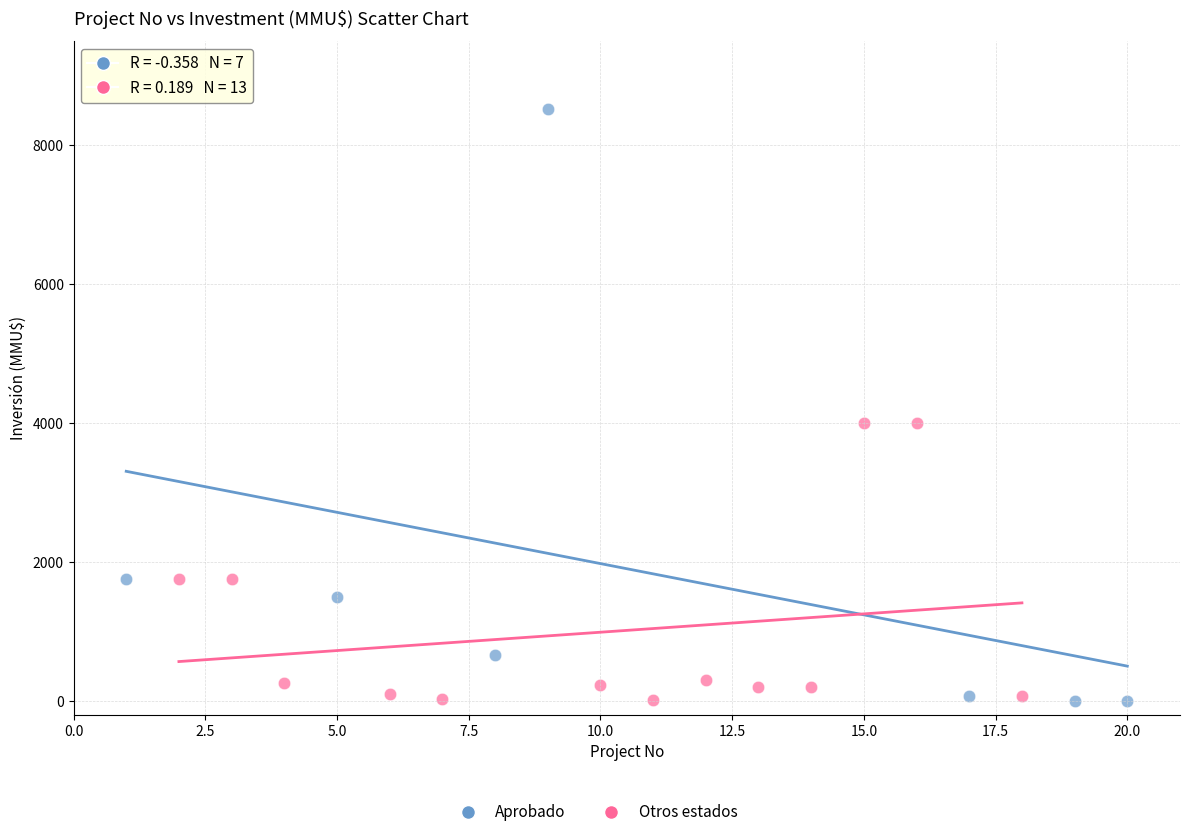

Which series has the widest spread of Y values?

Aprobado